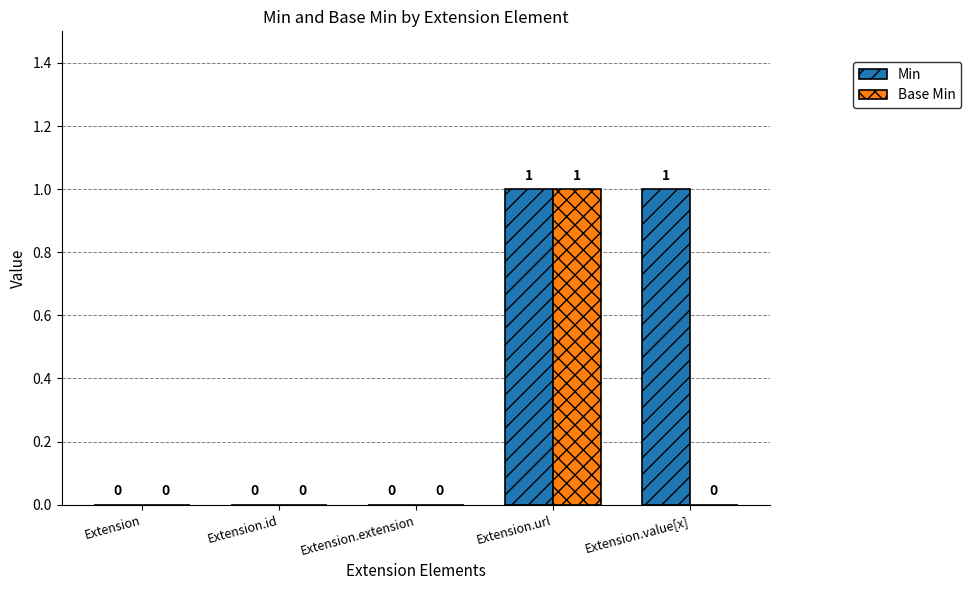

Which series has the largest total across all categories?

Min